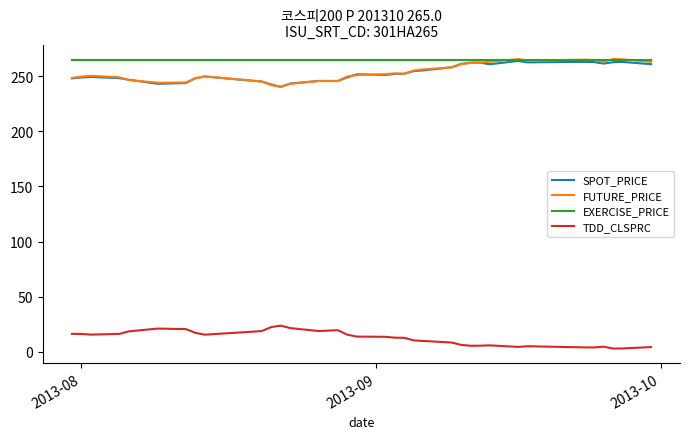

What is the maximum value for FUTURE_PRICE?

265.6